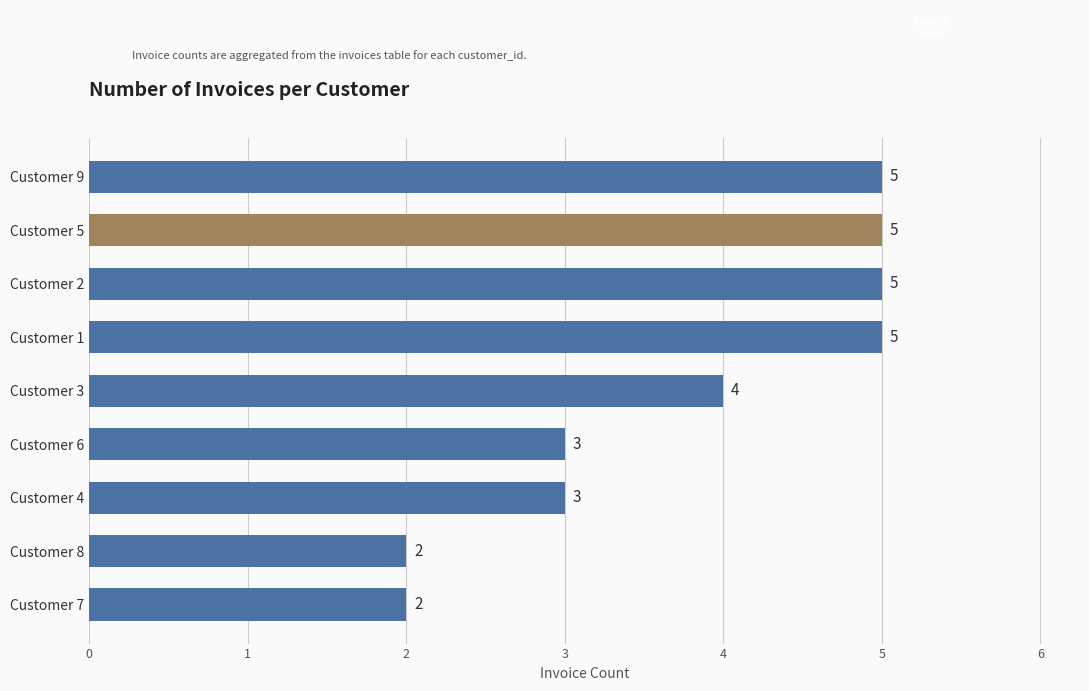

Reading top to bottom, transcribe all the data shown in this chart.

5	5	5	5	4	3	3	2	2